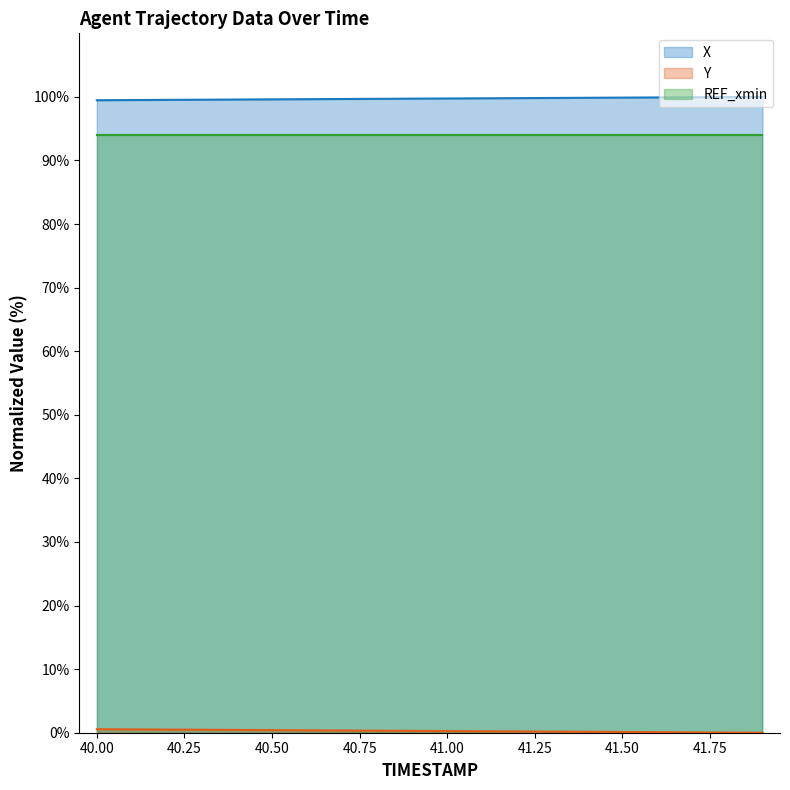

What is the sum of all Y values?

5.5